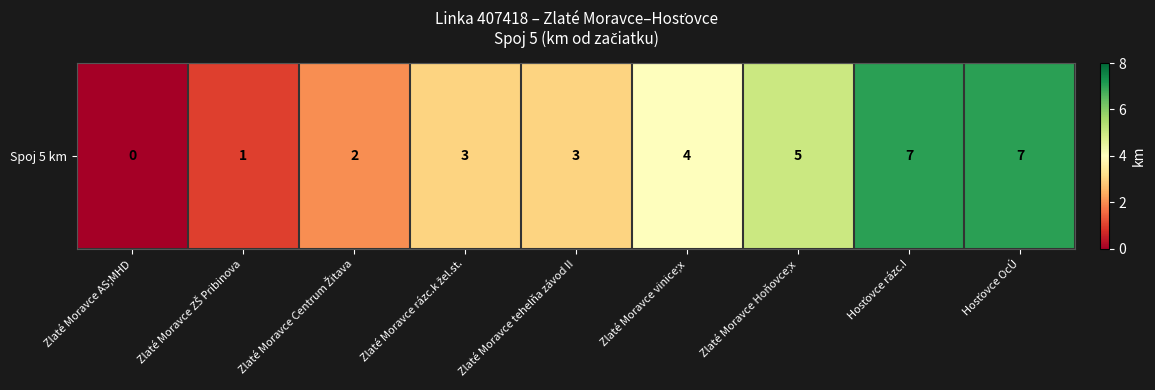

What is the difference between the second highest and minimum values?

7